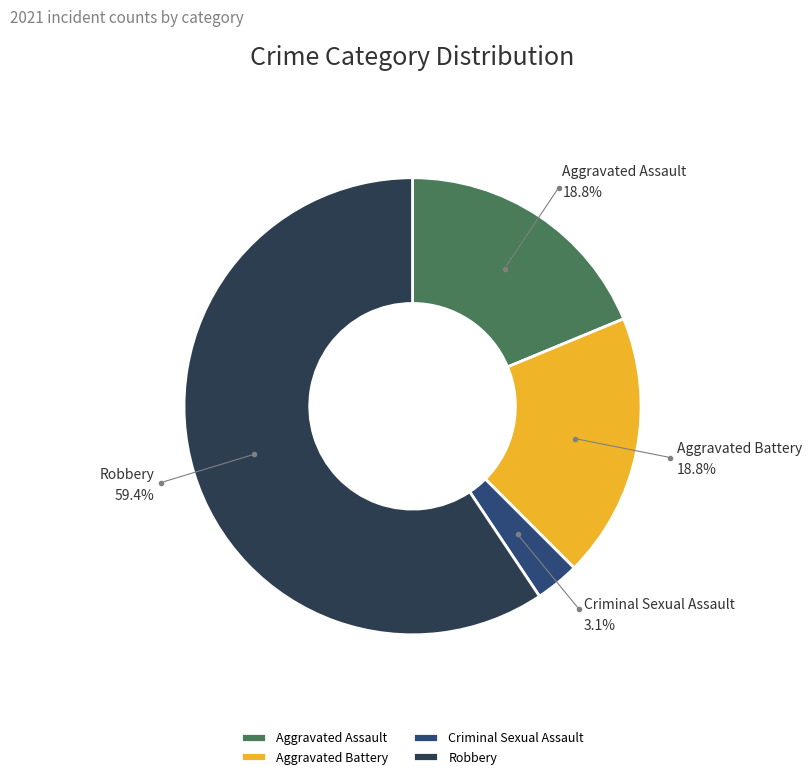

How many slices are in this pie chart?

4